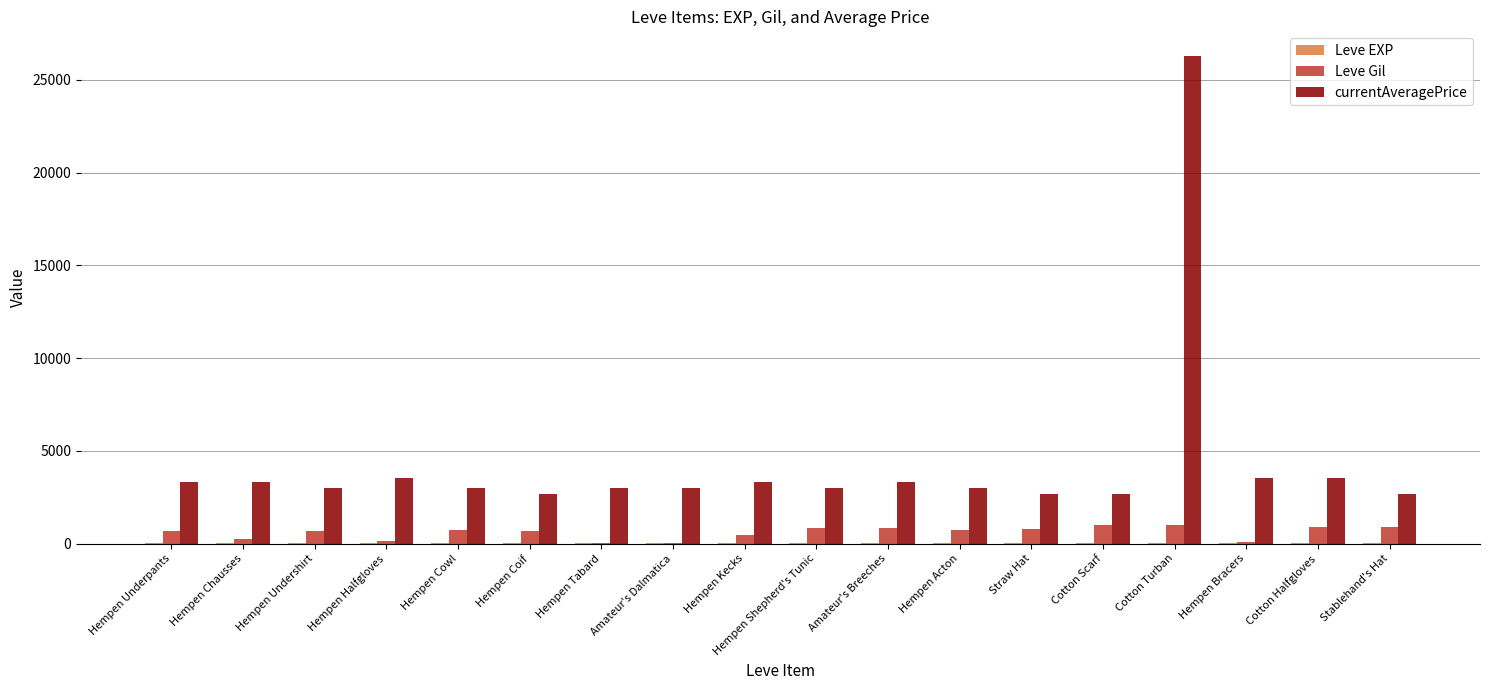

At which category is the sum across all series the highest?

Cotton Turban